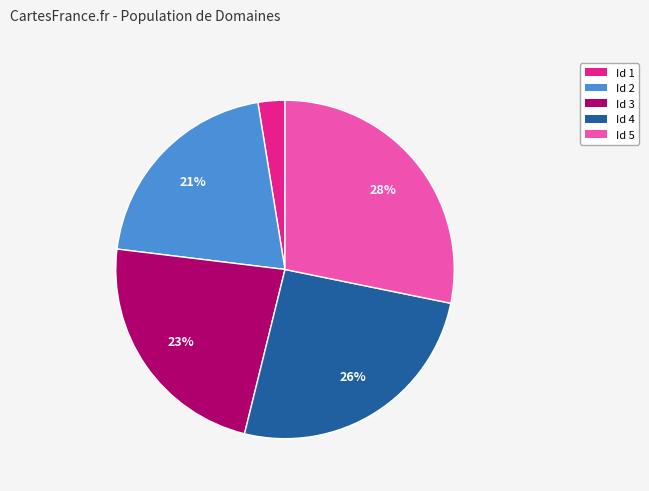

How many slices are in this pie chart?

5